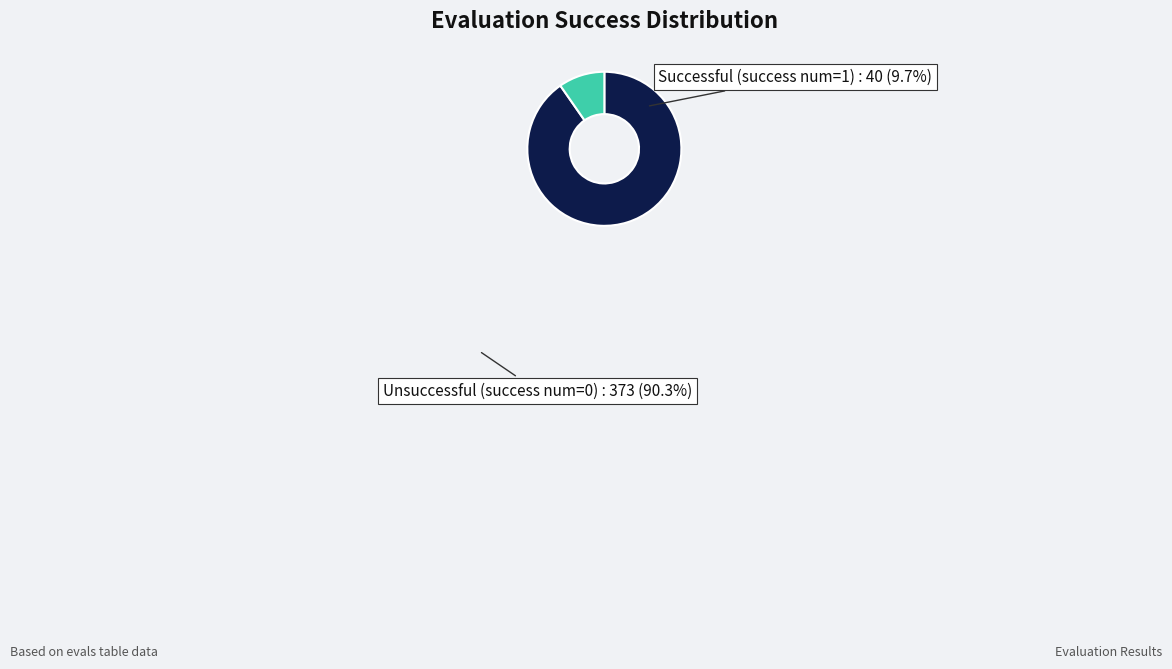

Which has a higher value, Unsuccessful (success num=0) or Successful (success num=1)?

Unsuccessful (success num=0)